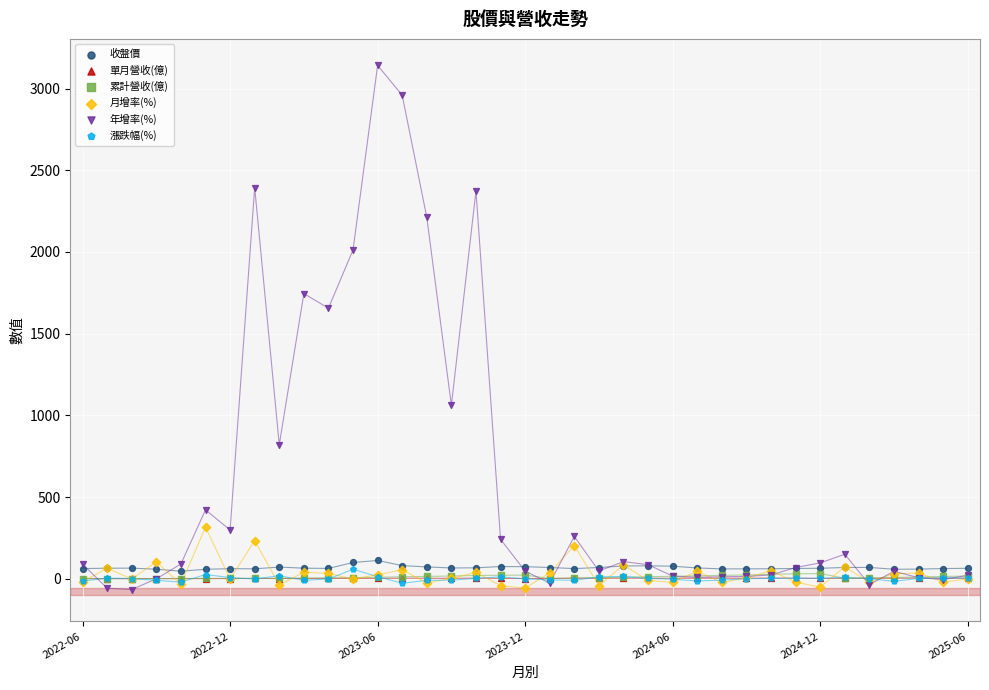

Which series has the largest Y range (max minus min)?

年增率(%)